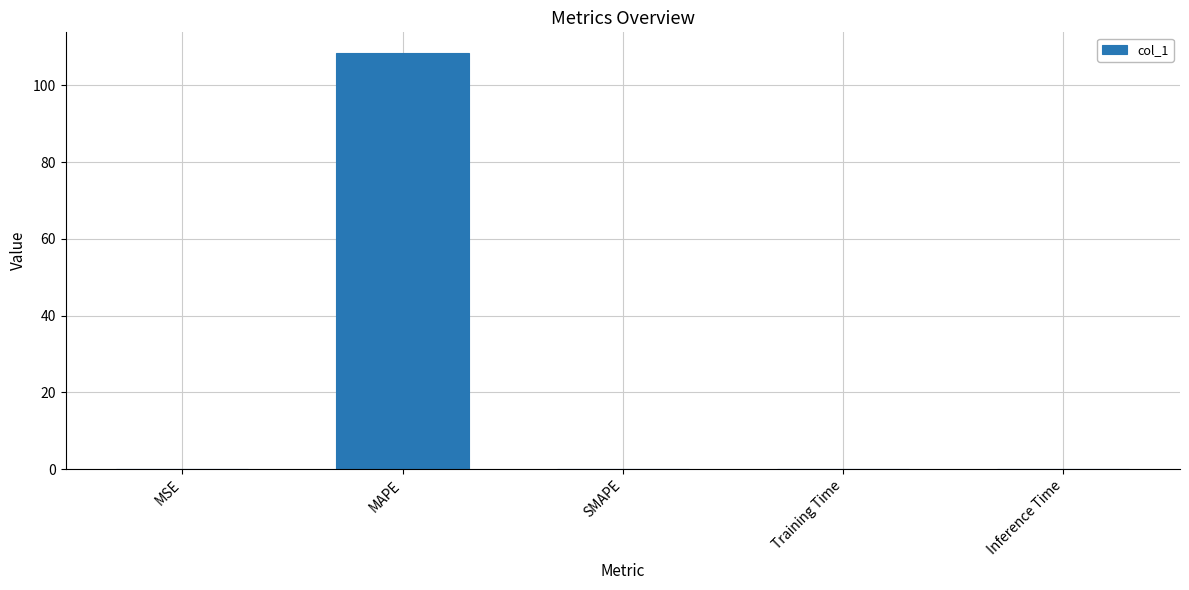

What is the maximum value shown in the chart?

108.4